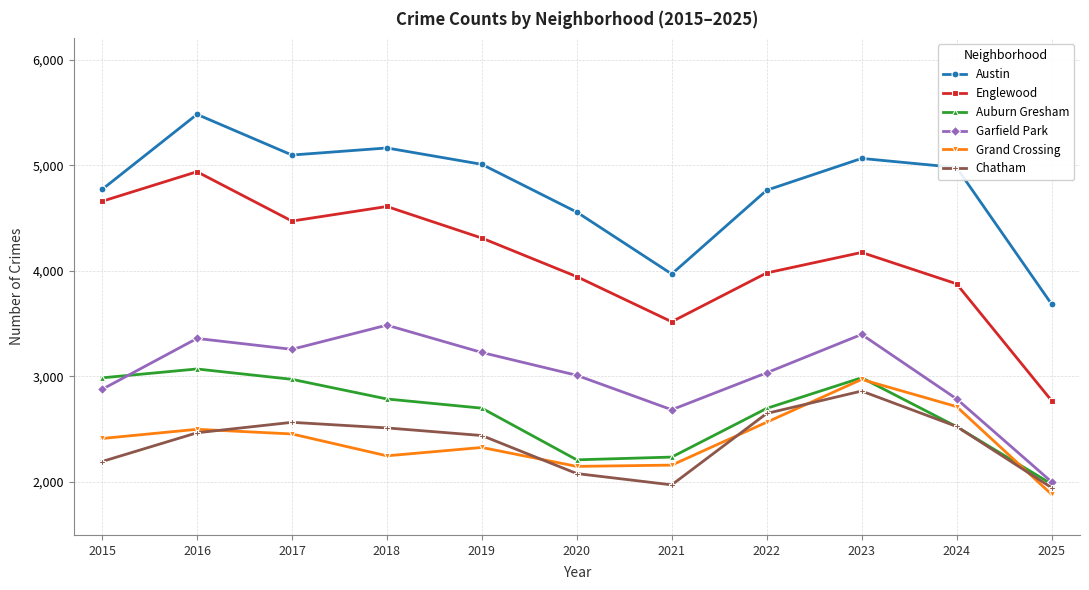

Where is the first local minimum for Chatham?

2021